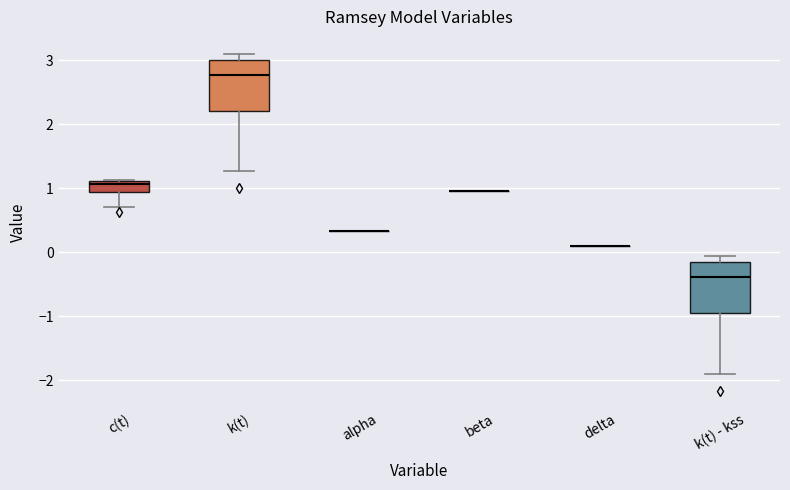

Where does the median line of the box for k(t) sit on the y-axis? The values are not printed on the chart, so give them approximately, as read against the axis.

2.8